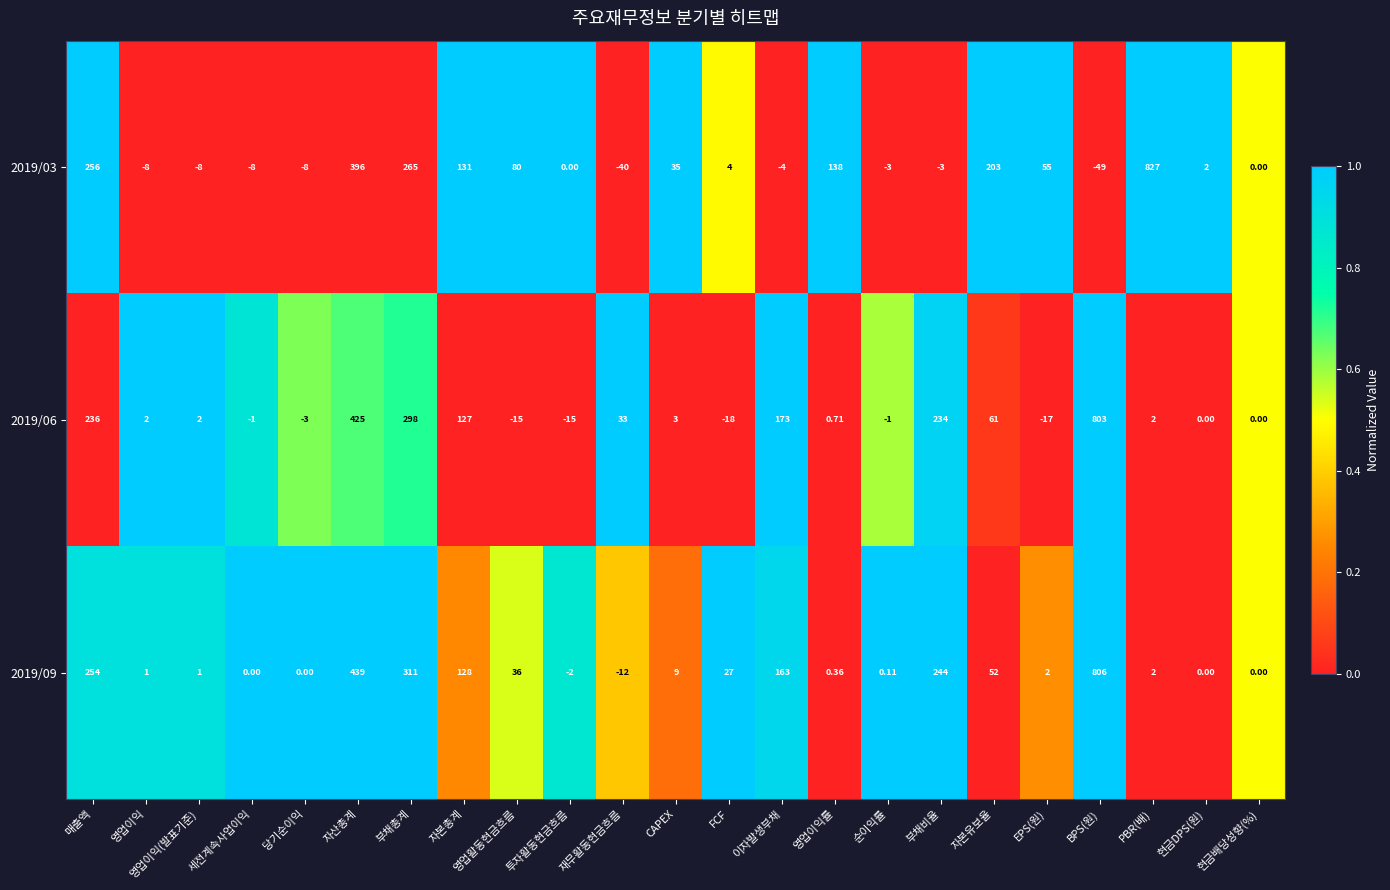

How many categories are shown in the chart?

23